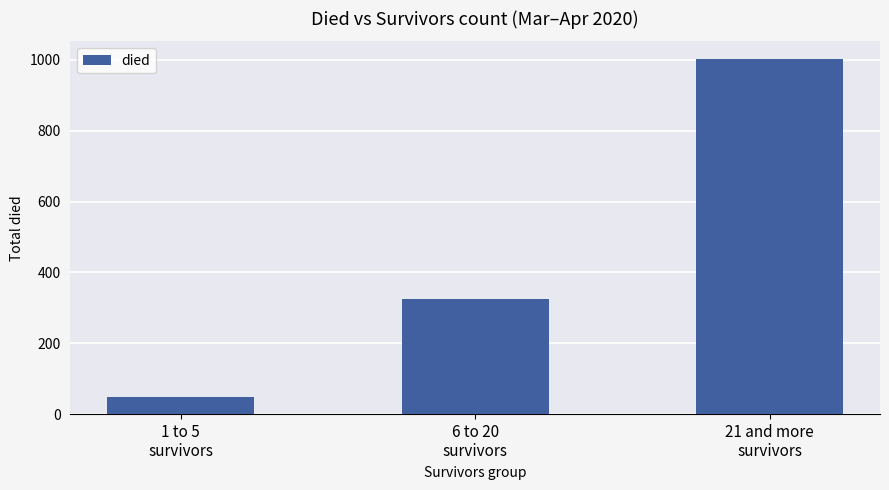

Rank the categories by value from highest to lowest.

21 and more
survivors, 6 to 20
survivors, 1 to 5
survivors